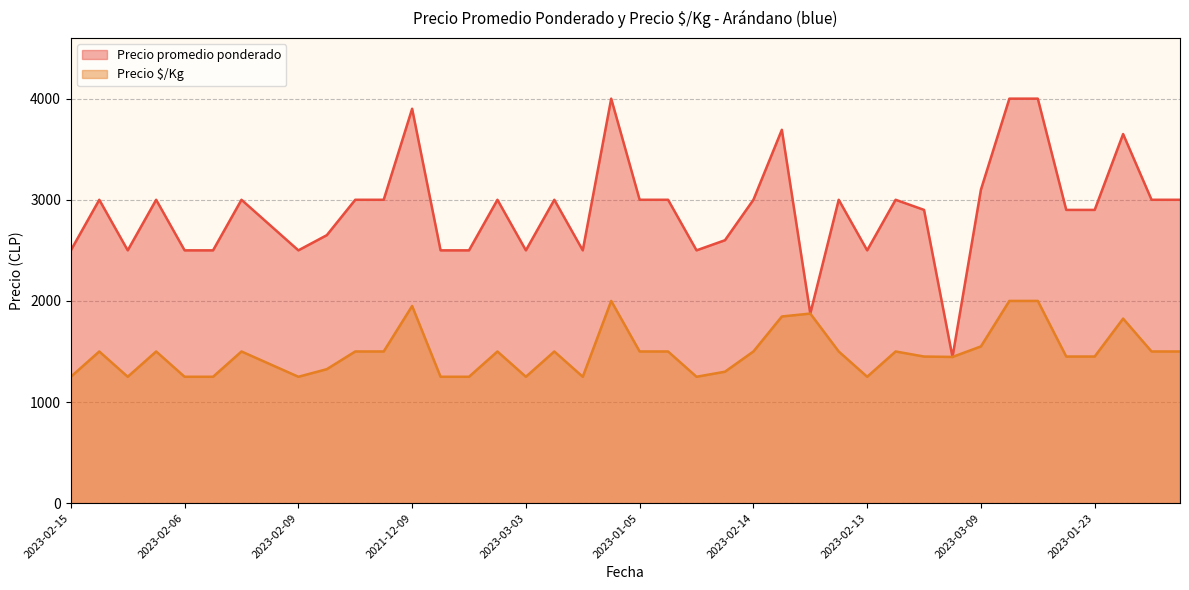

What is the label of the 31st point from the right?

2022-02-02